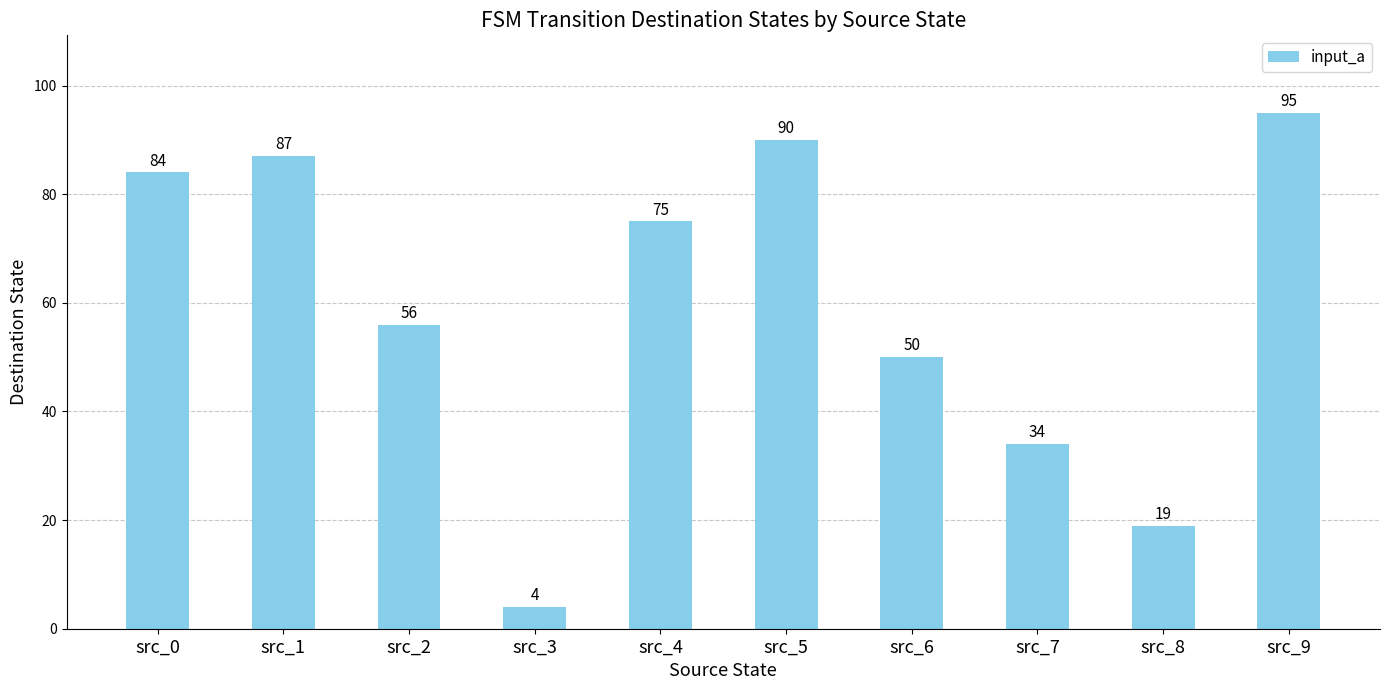

Rank the categories by value from highest to lowest.

src_9, src_5, src_1, src_0, src_4, src_2, src_6, src_7, src_8, src_3